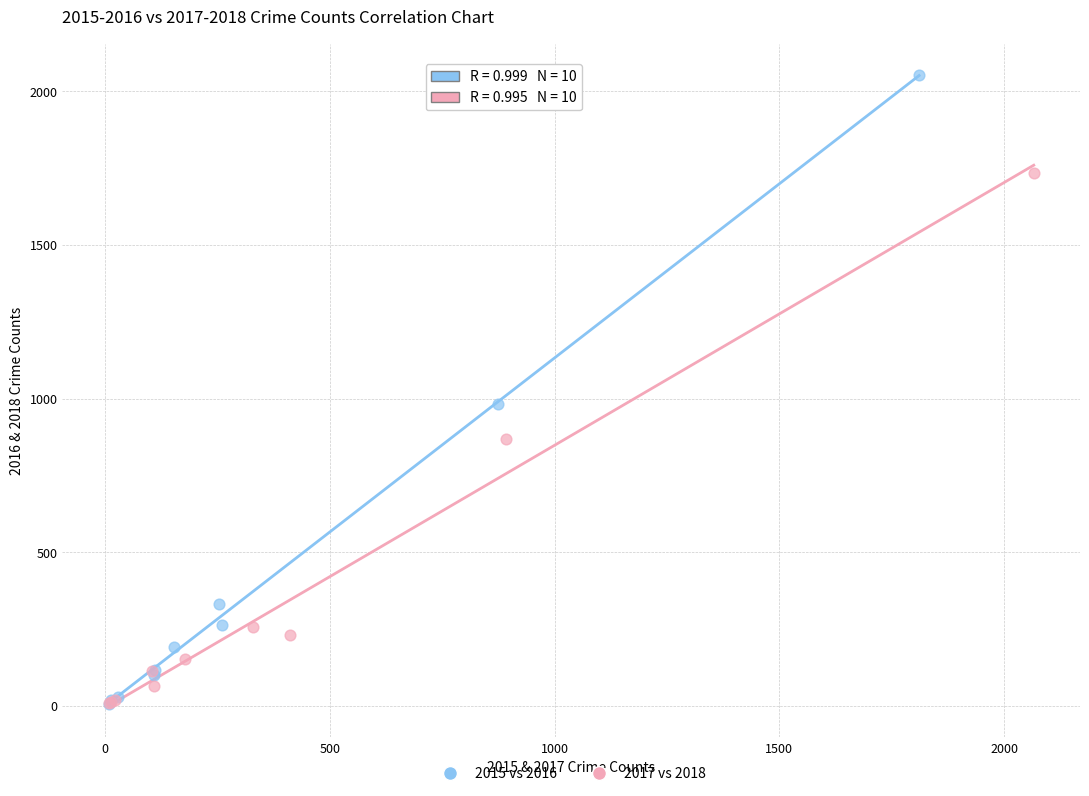

Which series contains the highest Y value?

2015 vs 2016